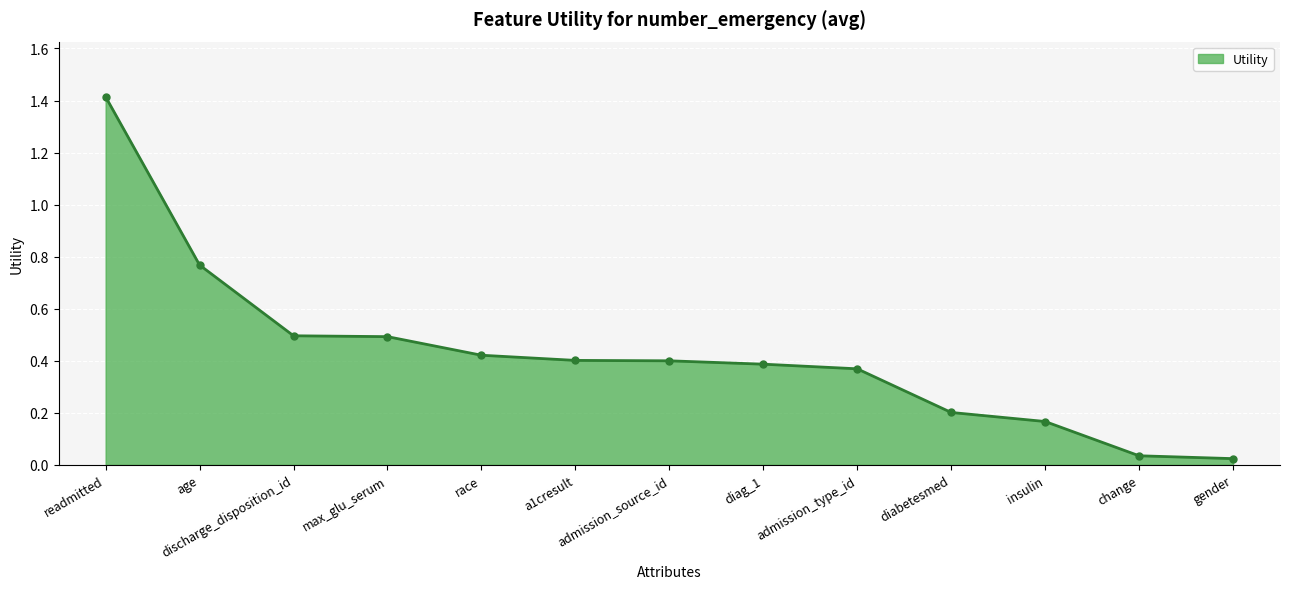

Which has a higher value, diag_1 or age?

age